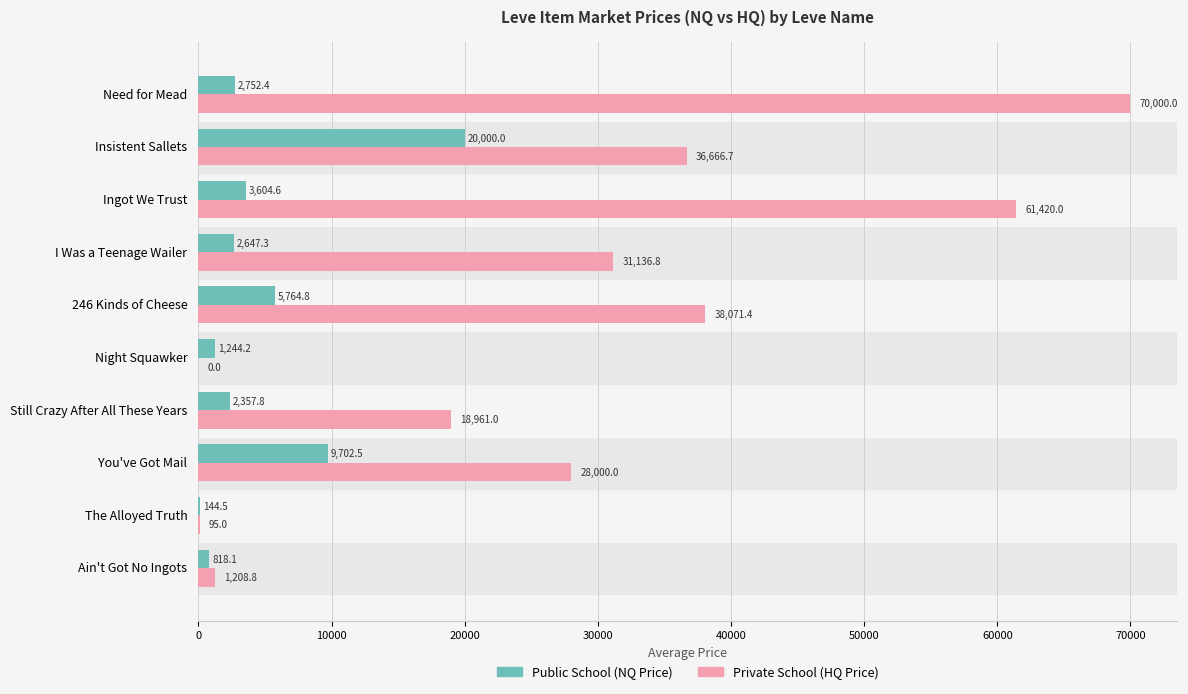

What is the total value across all series at The Alloyed Truth?

239.5